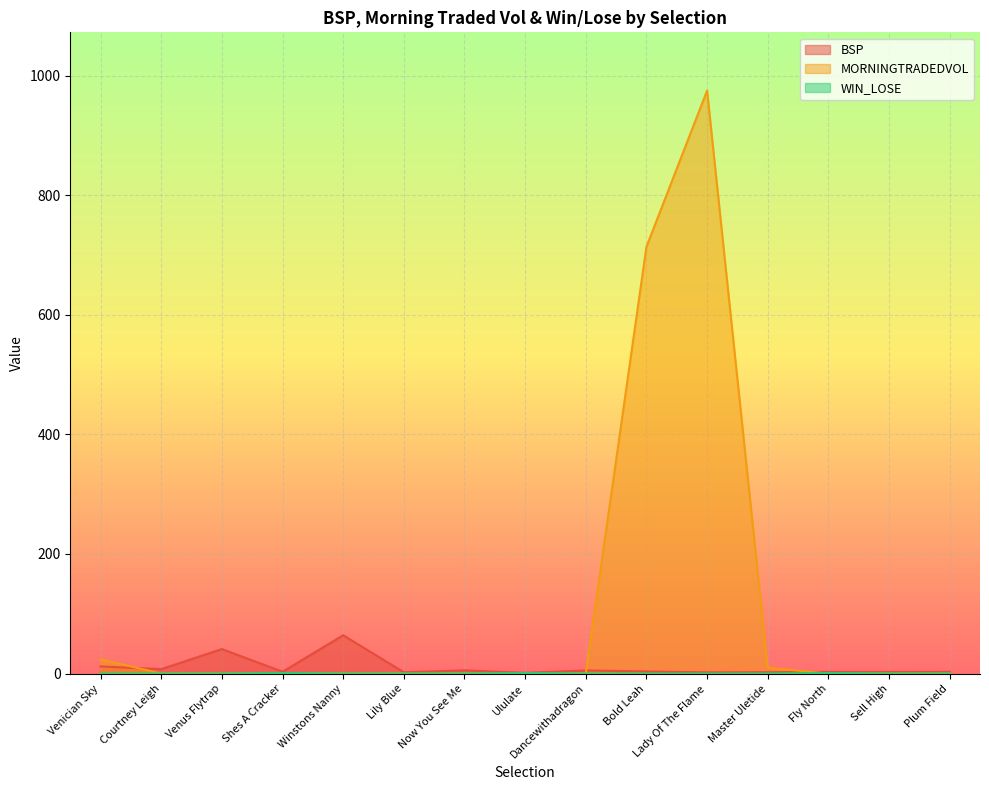

In BSP, how many points are lower than both neighbors (excluding endpoints)?

6